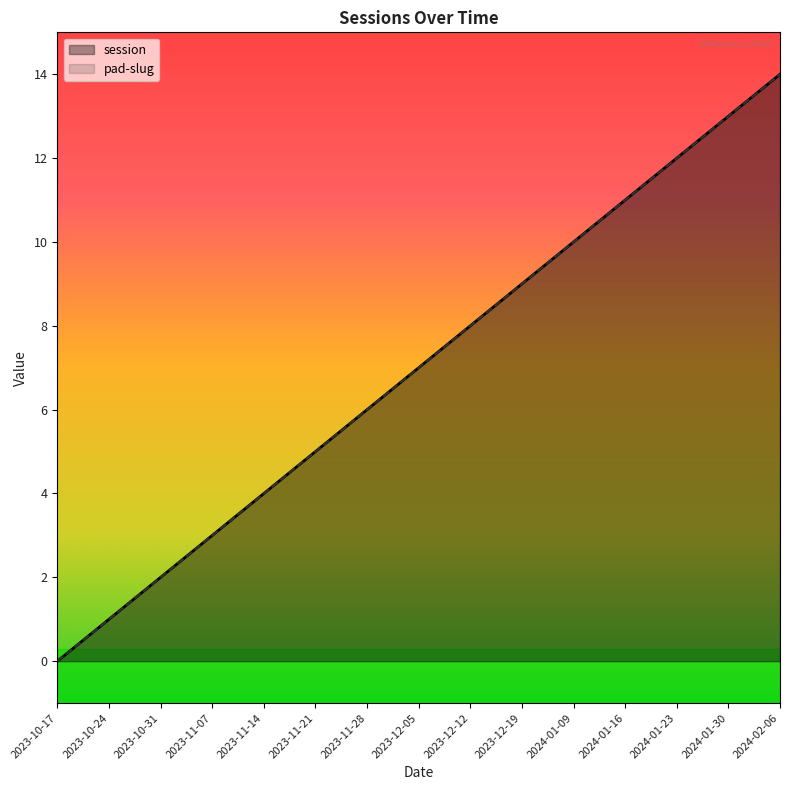

How many lines are shown in the chart?

2